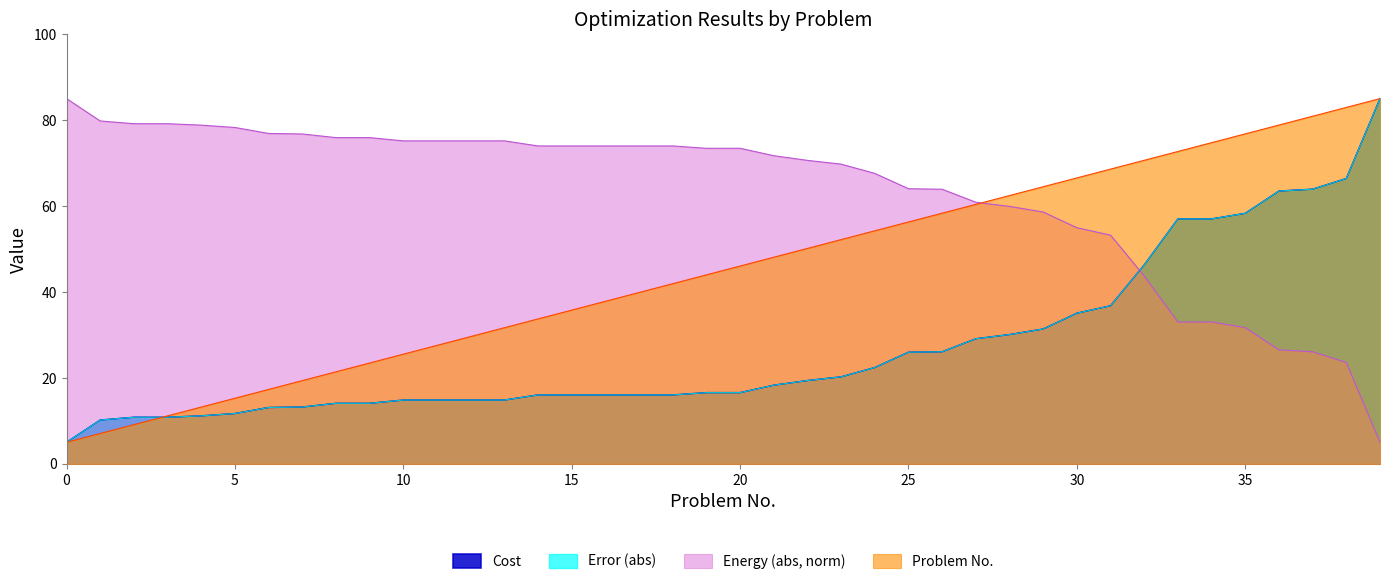

Between 30 and 39, which series saw the biggest shift?

Cost